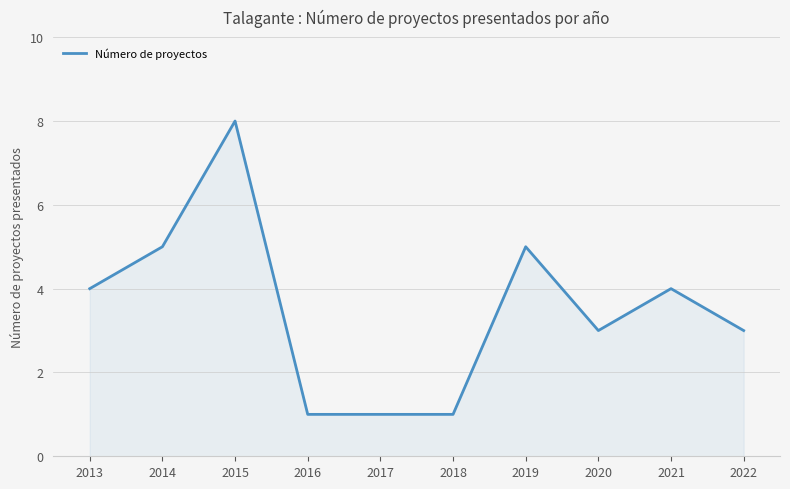

Reading left to right, extract all data points from this chart.

2013=4	2014=5	2015=8	2016=1	2017=1	2018=1	2019=5	2020=3	2021=4	2022=3